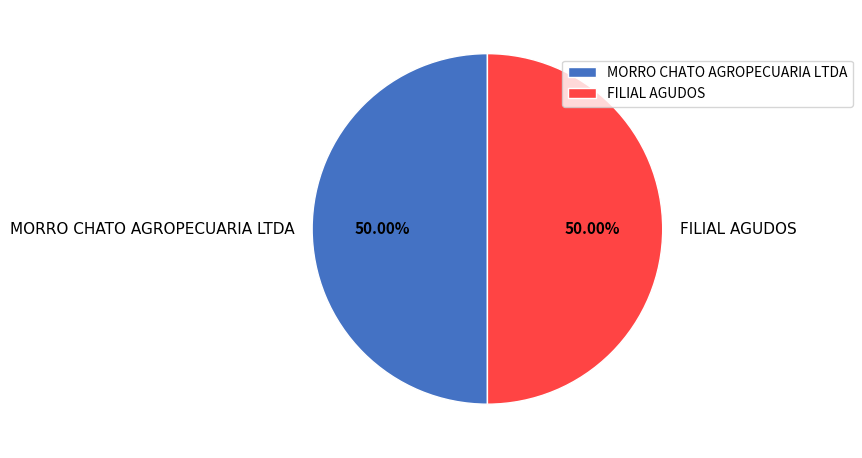

Approximately how many times larger is the value at FILIAL AGUDOS compared to MORRO CHATO AGROPECUARIA LTDA?

1.0